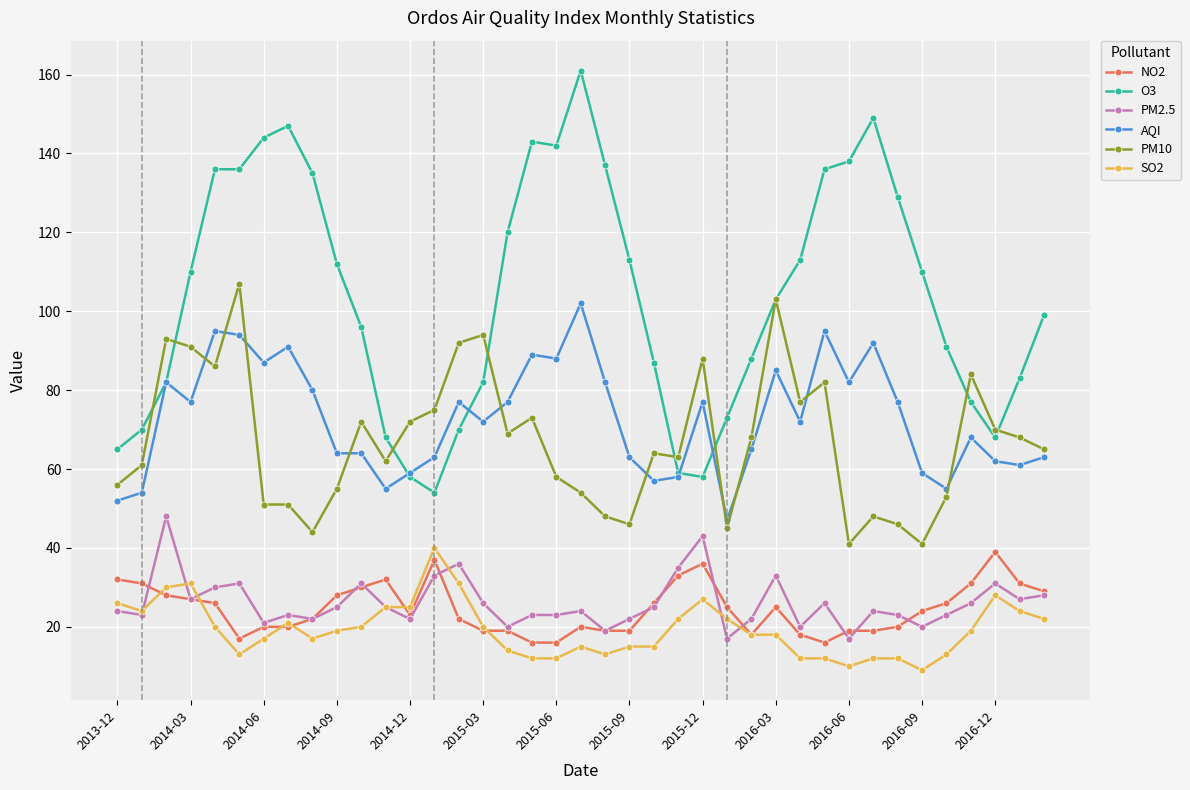

What is the maximum value shown in the chart?

161